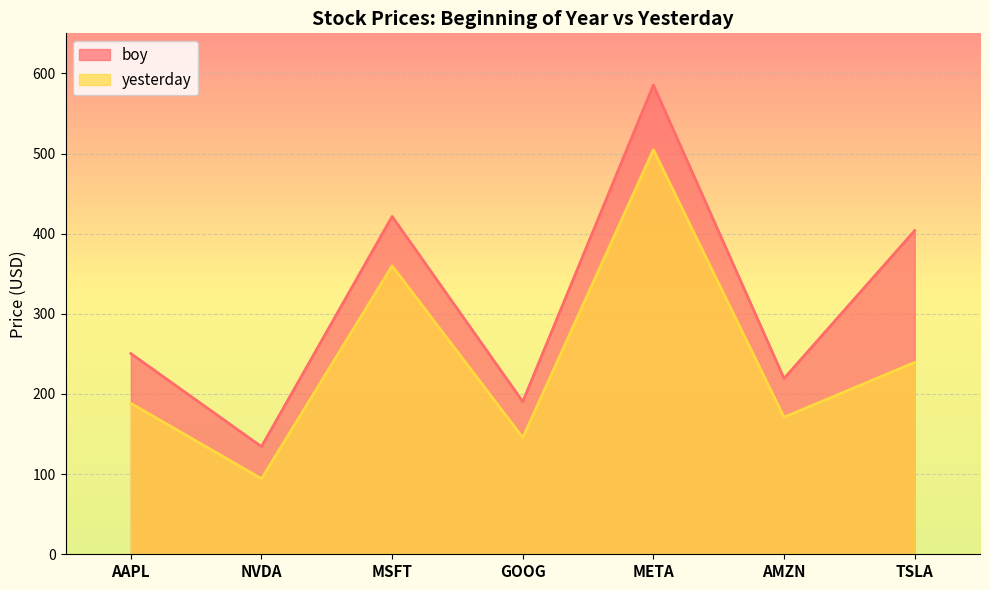

Reading left to right, transcribe all the data shown in this chart.

boy: AAPL=250.4	NVDA=134.3	MSFT=421.5	GOOG=190.4	META=585.5	AMZN=219.4	TSLA=403.8
yesterday: AAPL=188.4	NVDA=94.3	MSFT=359.8	GOOG=145.6	META=504.7	AMZN=171.0	TSLA=239.4